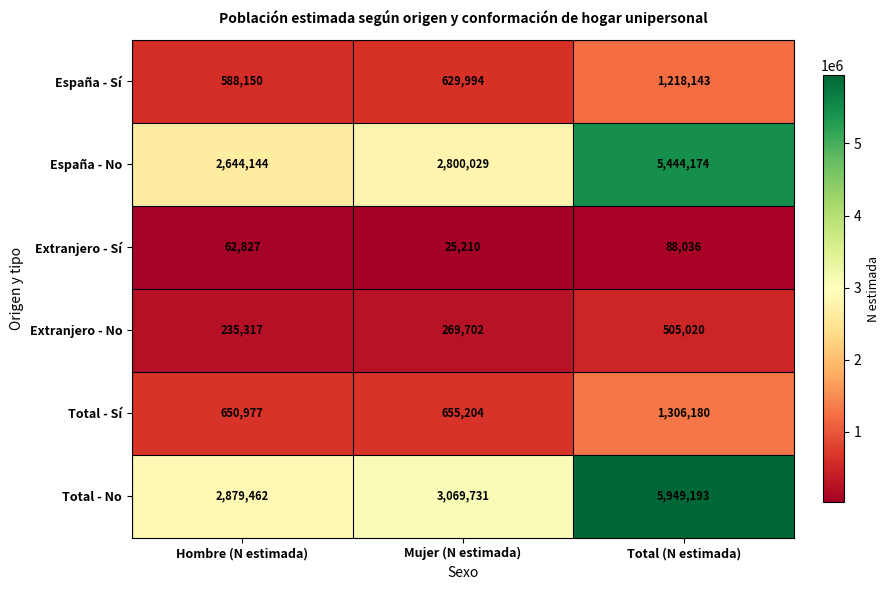

List the series in order of their peak value, lowest first.

Extranjero - Sí, Extranjero - No, España - Sí, Total - Sí, España - No, Total - No